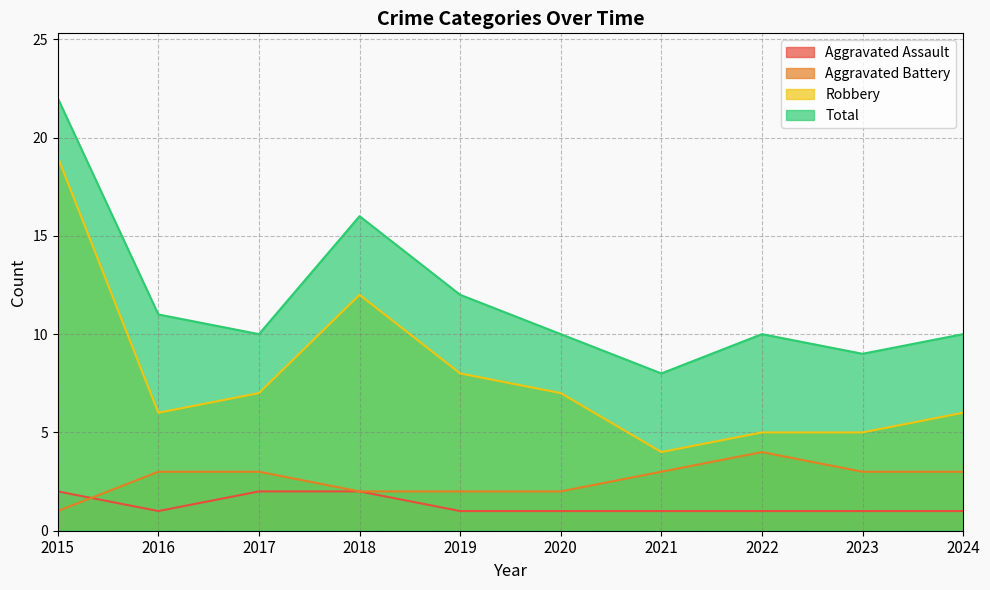

The Total series shows 38 at 2015. True or false?

False